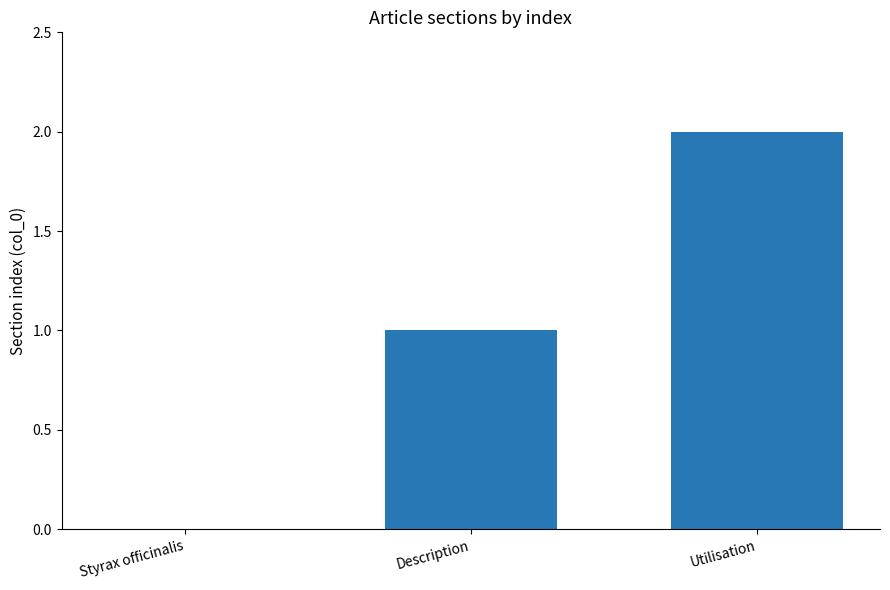

Count the values in the range 0 to 2.

3